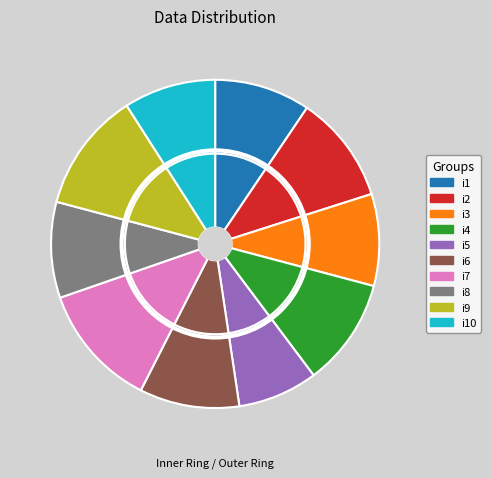

Is the sum of i9 and i3 greater than half?

No